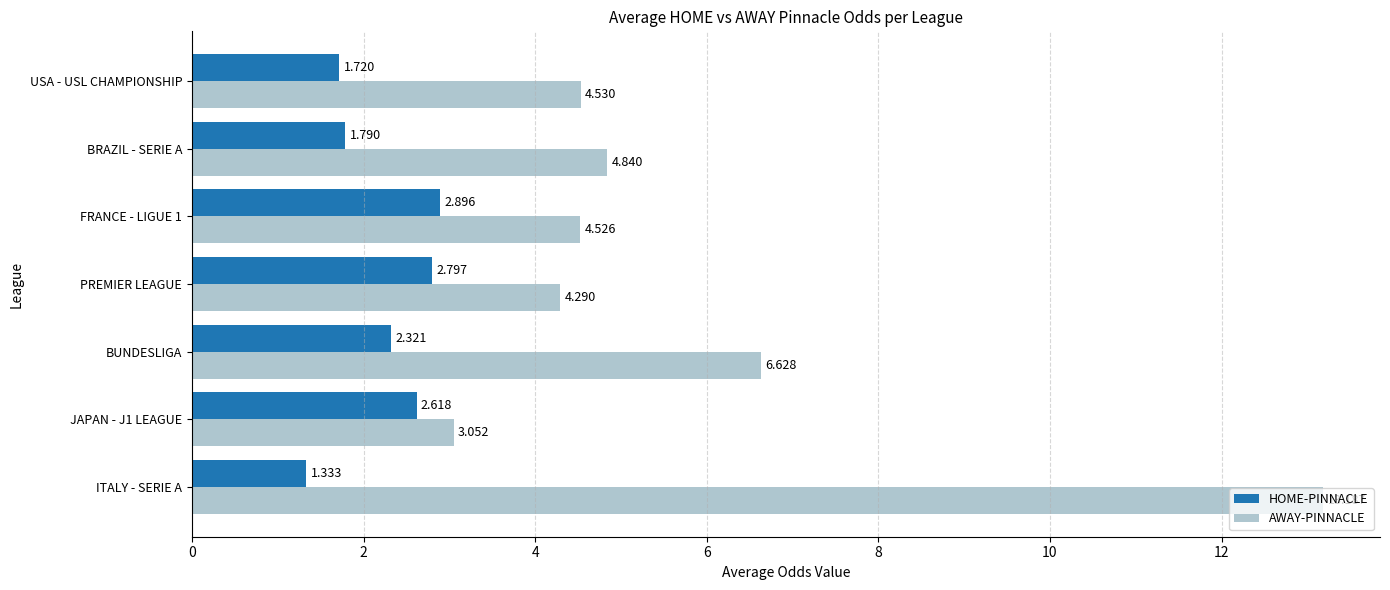

Where is HOME-PINNACLE nearest to the value 2?

BRAZIL - SERIE A